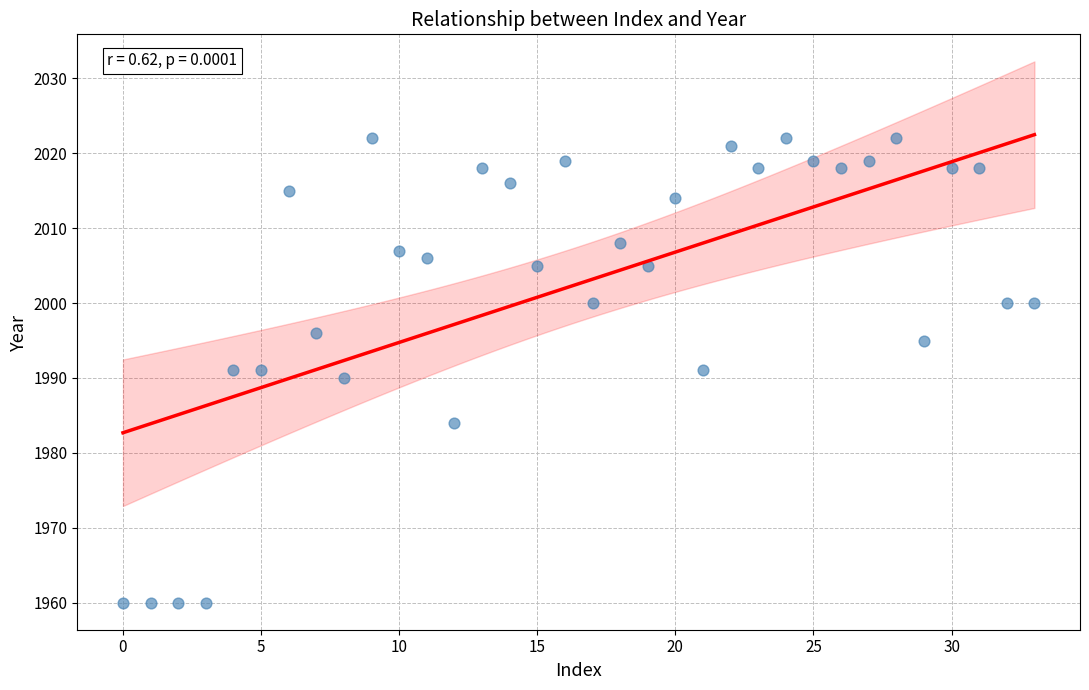

What is the range of Y values (max minus min)?

62